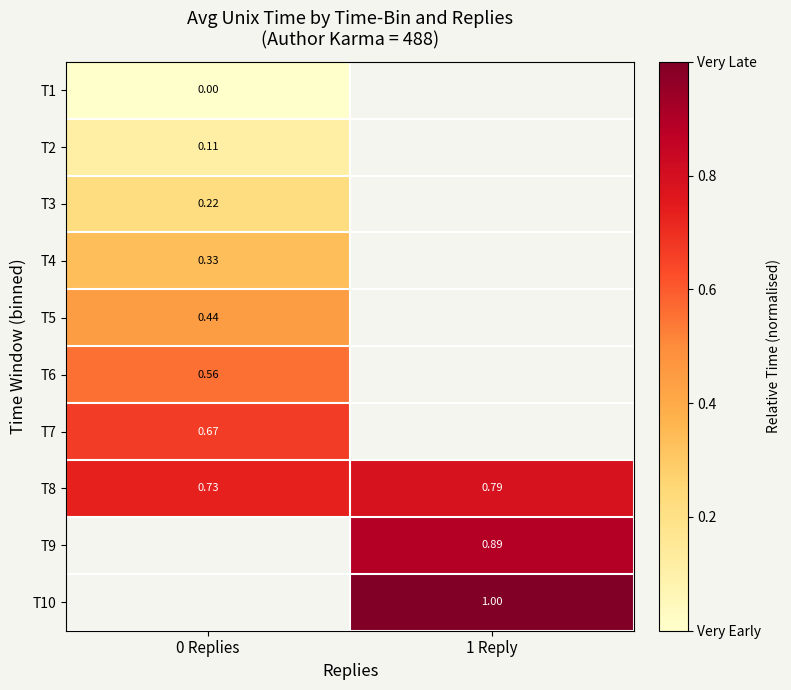

The T3 series shows 0.2 at 0 Replies. True or false?

True